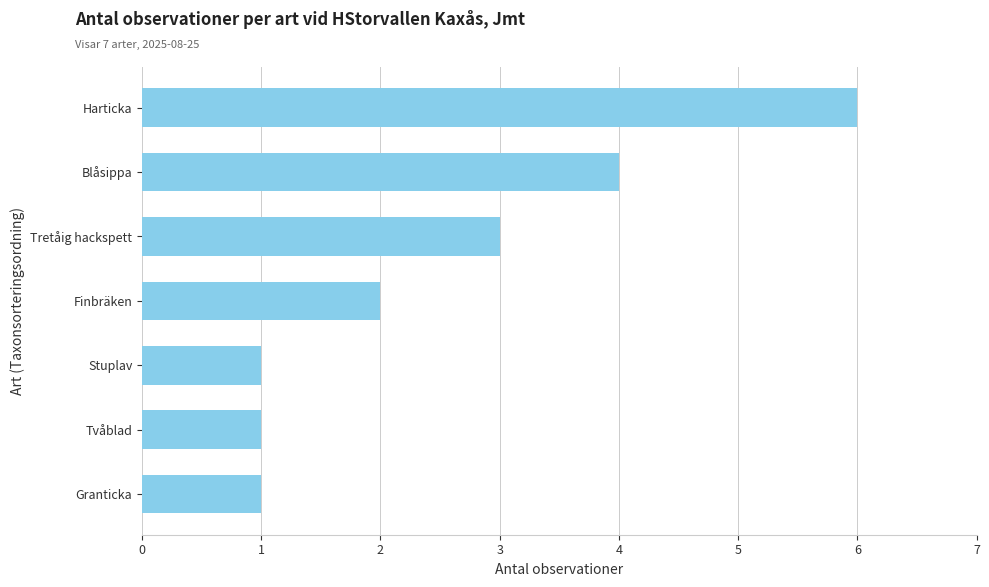

Reading bottom to top, list all the values displayed in this chart.

Granticka=1	Tvåblad=1	Stuplav=1	Finbräken=2	Tretåig hackspett=3	Blåsippa=4	Harticka=6